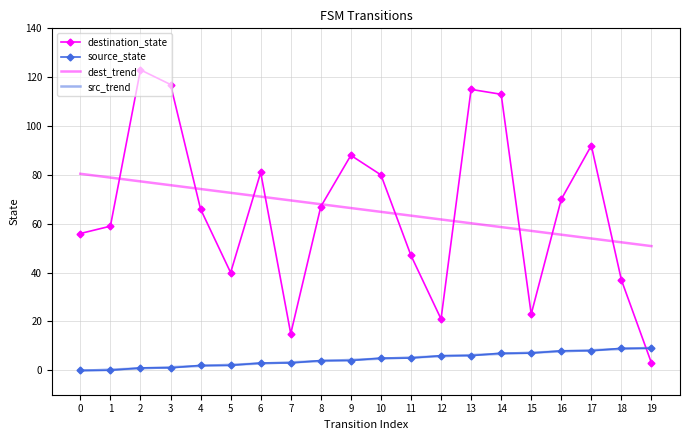

What is the lowest value of the dest_trend series?

50.8